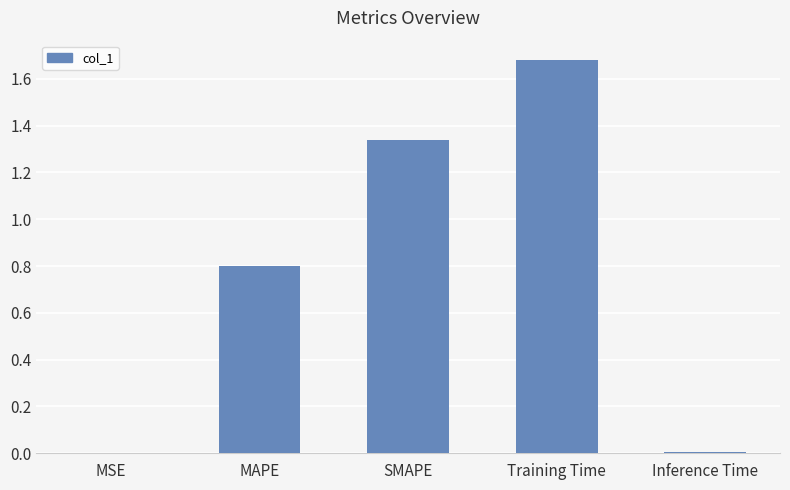

Which label corresponds to the largest value in the chart?

Training Time